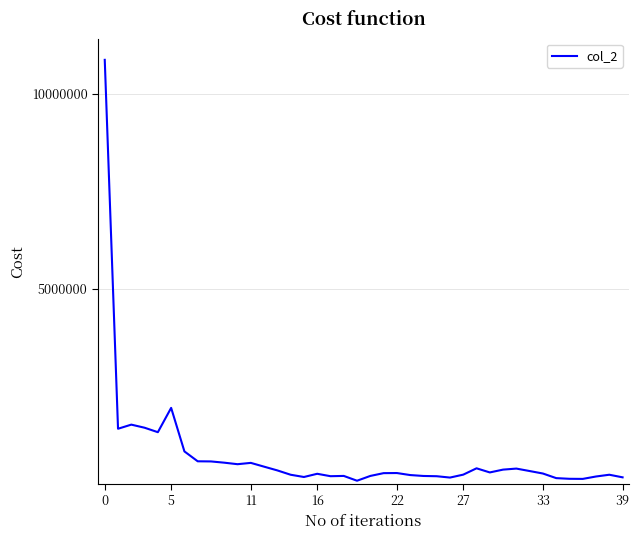

What is the greatest value displayed?

10873480